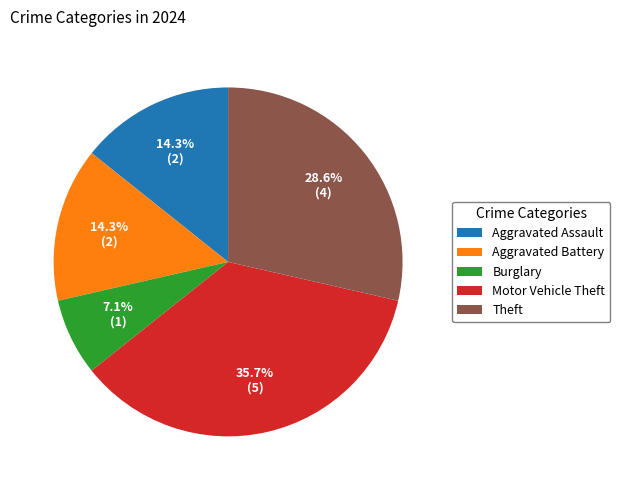

To the nearest percent, what portion does Motor Vehicle Theft represent?

36%